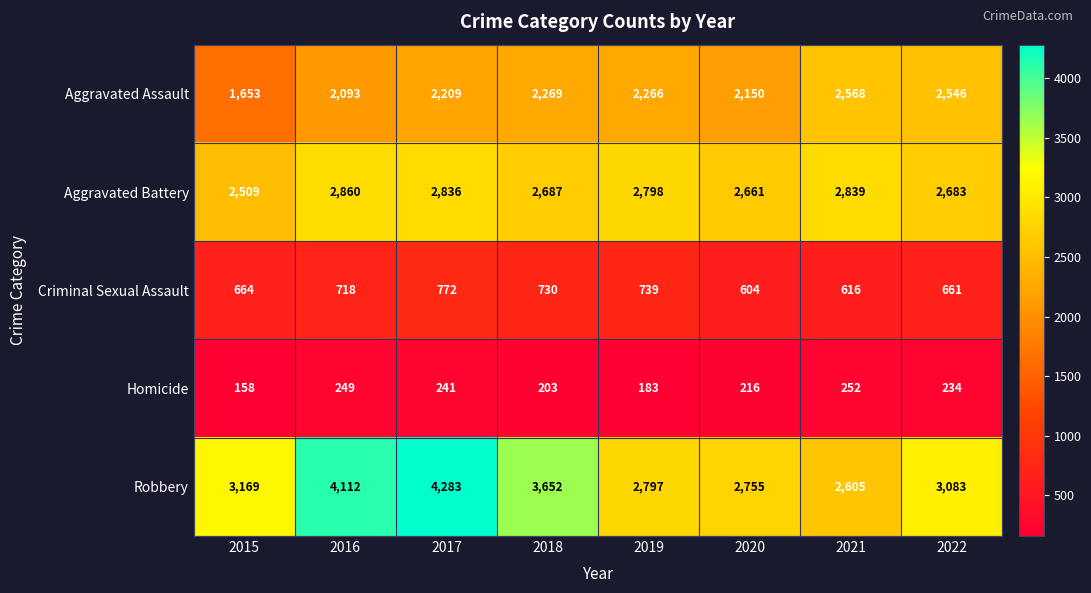

The value of Aggravated Battery at 2019 is 4933. True or false?

False